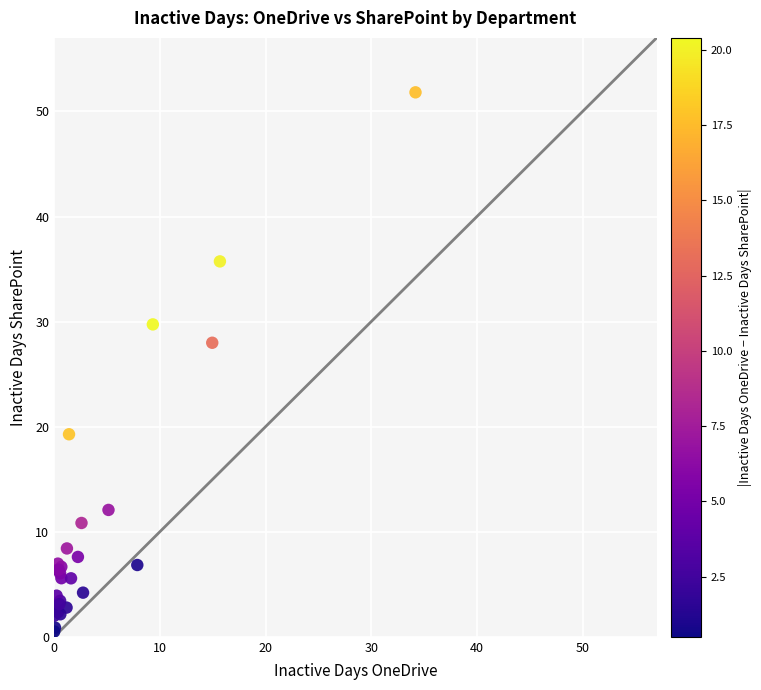

What Y value in the scatter plot is closest to 26?

28.0